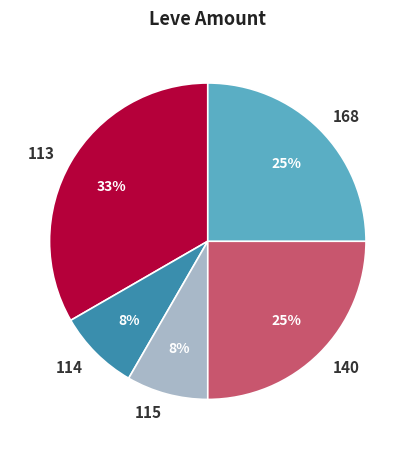

What percentage is the 114 slice, to the nearest percent?

8%